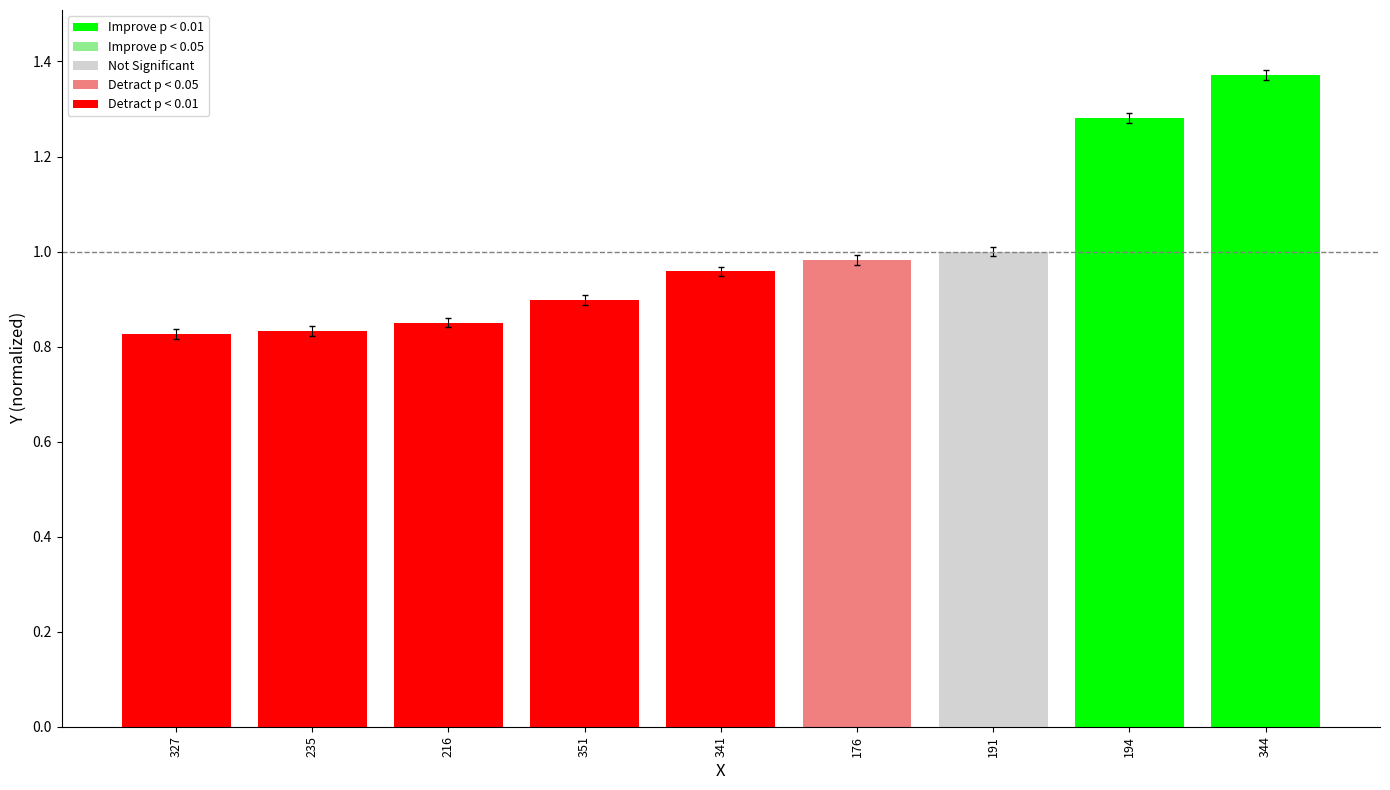

True or false: the data shows 1.0 at 176.

True